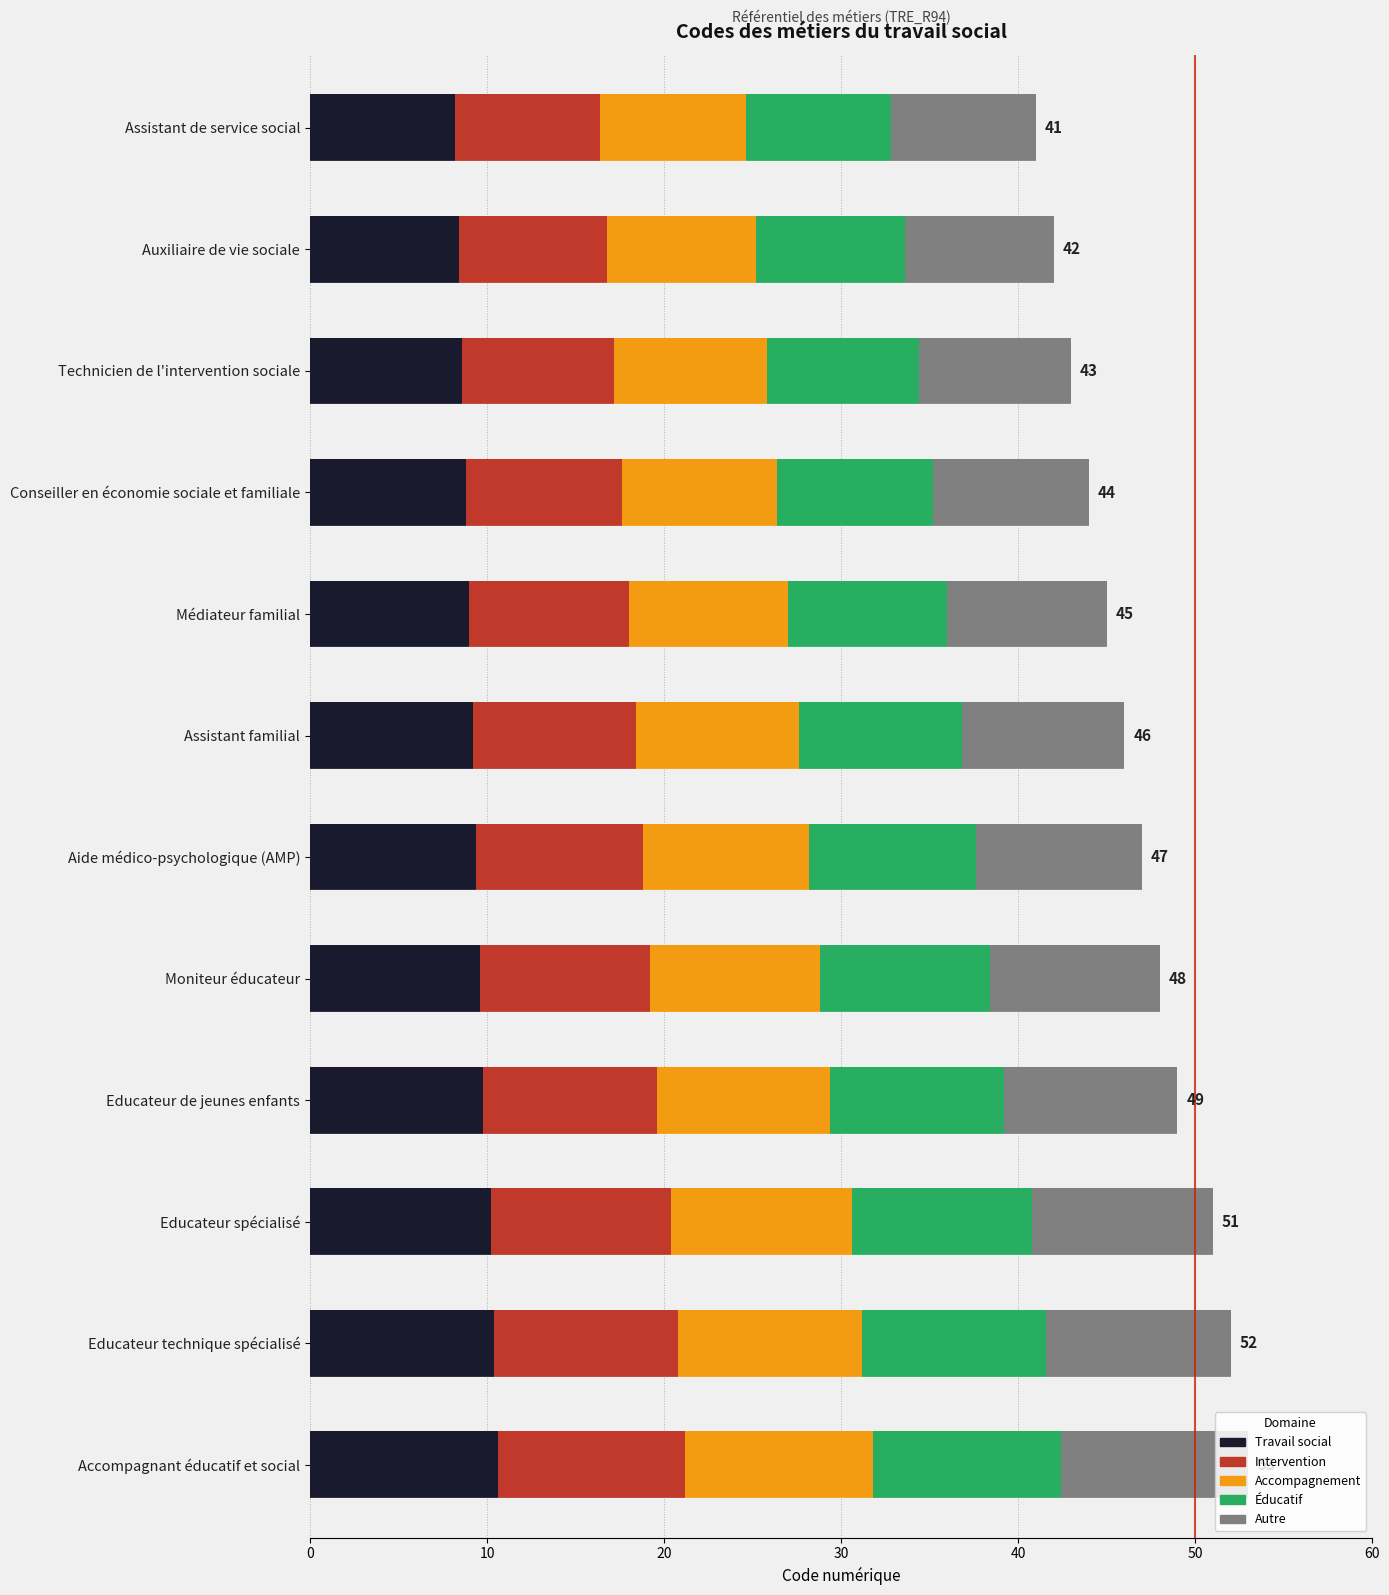

At which label does the data first exceed 47?

Moniteur éducateur